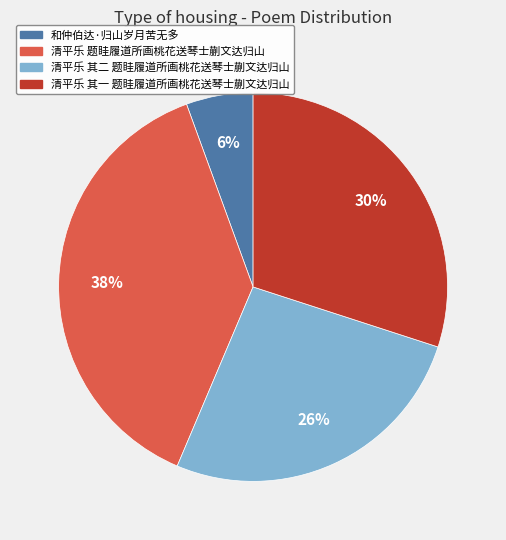

Count the number of slices in the pie.

4